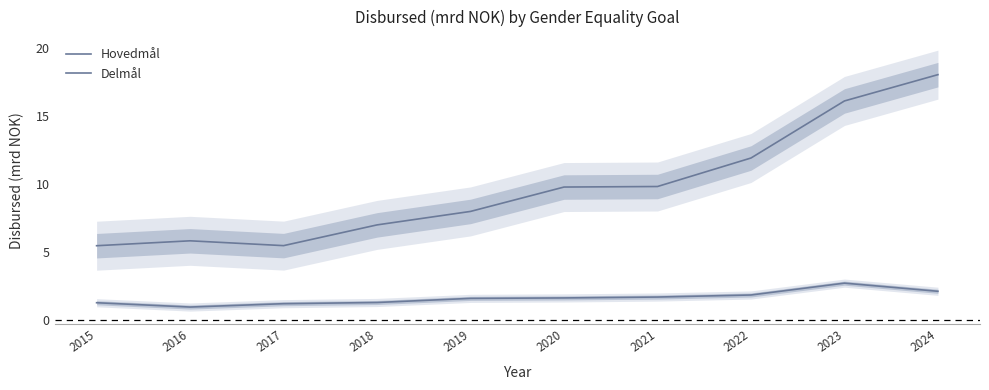

True or false: Hovedmål has a value of 0.7 at 2017.

False